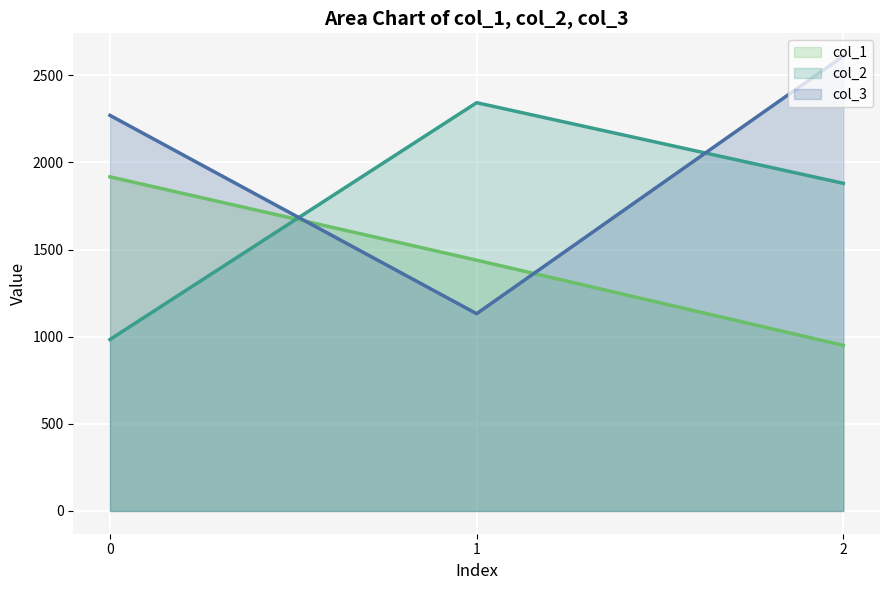

What value does the col_3 (line) series have at 2?

2609.8